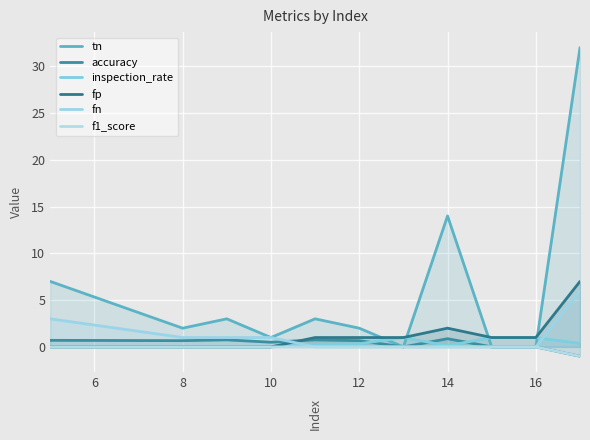

Which series has the largest range (max minus min)?

tn